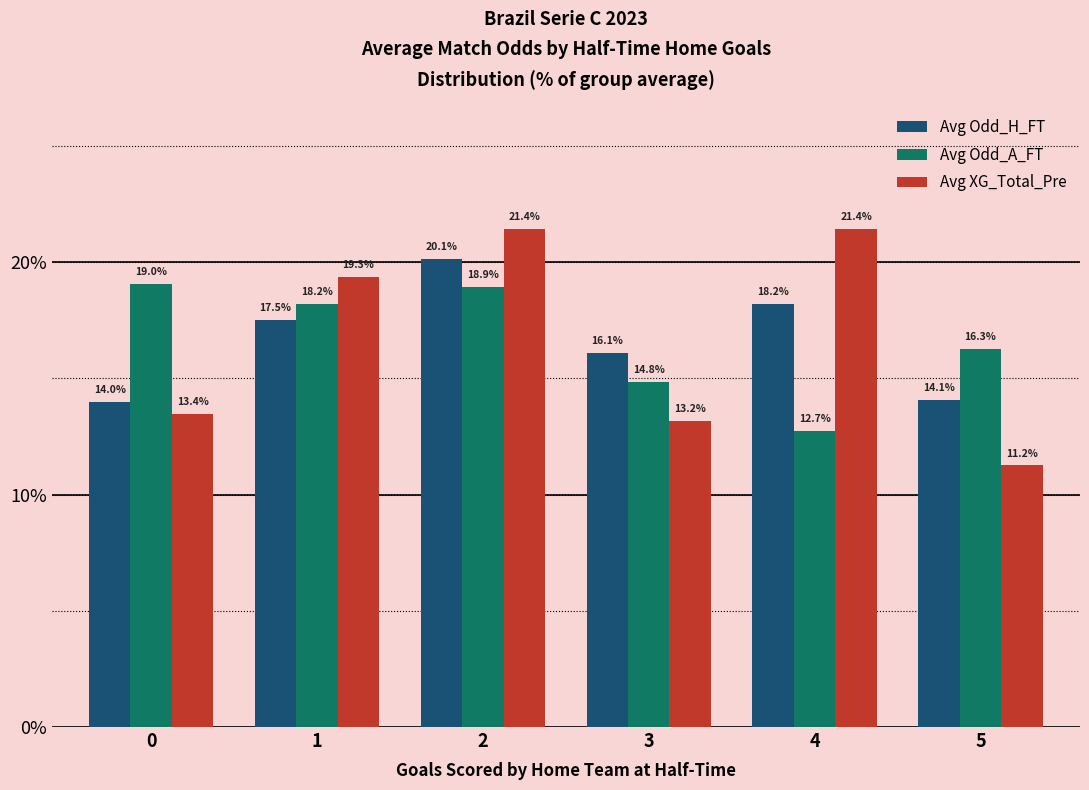

Rank the series at 2 from highest to lowest value.

Avg XG_Total_Pre, Avg Odd_H_FT, Avg Odd_A_FT